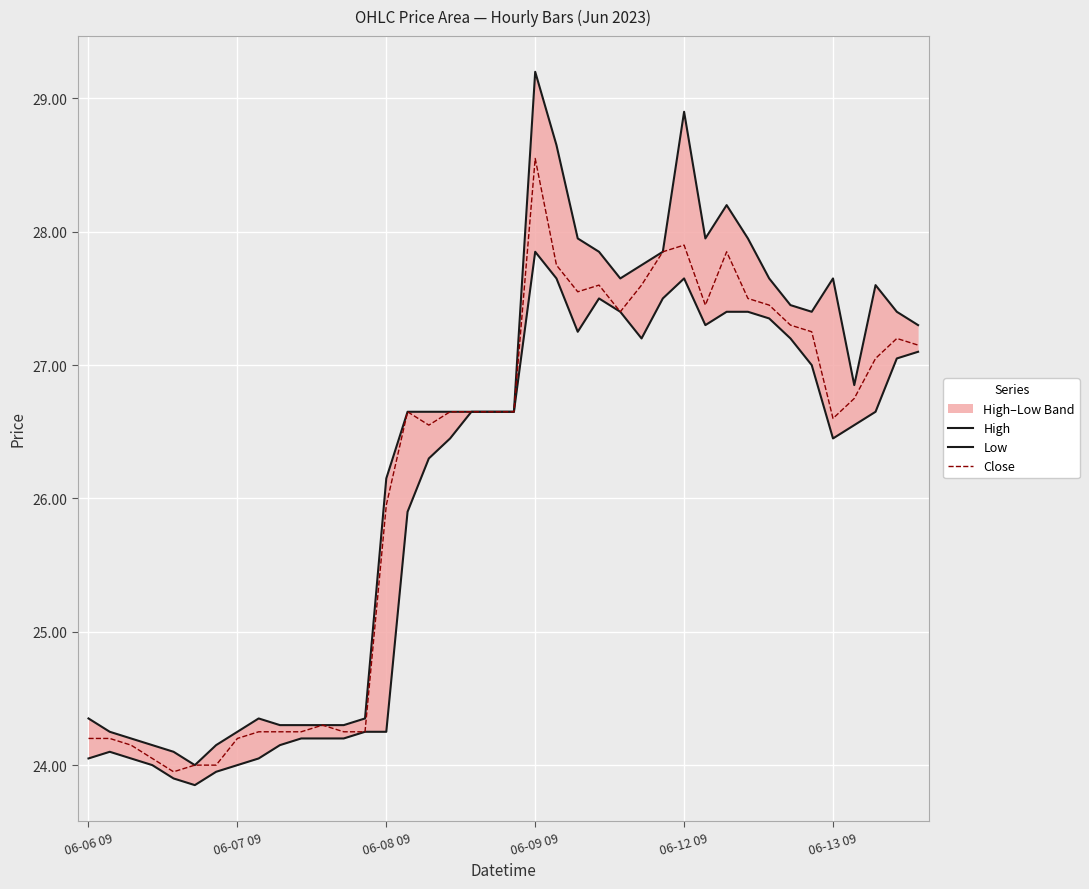

Where does the Close series first go above 26?

15